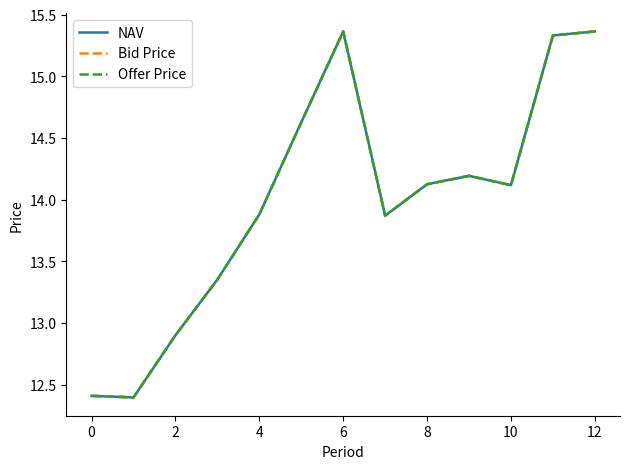

What is the minimum value for Offer Price?

12.4